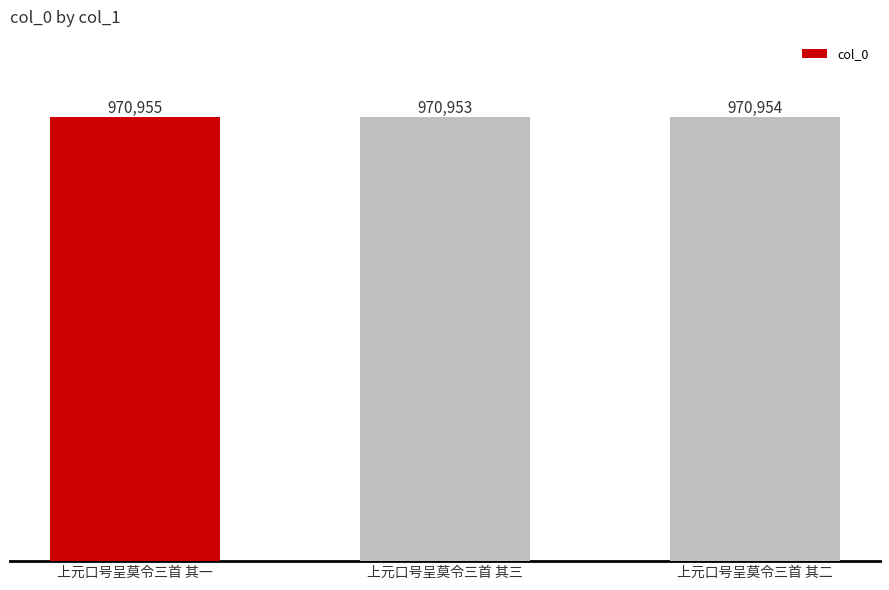

Does the chart contain any negative values?

No